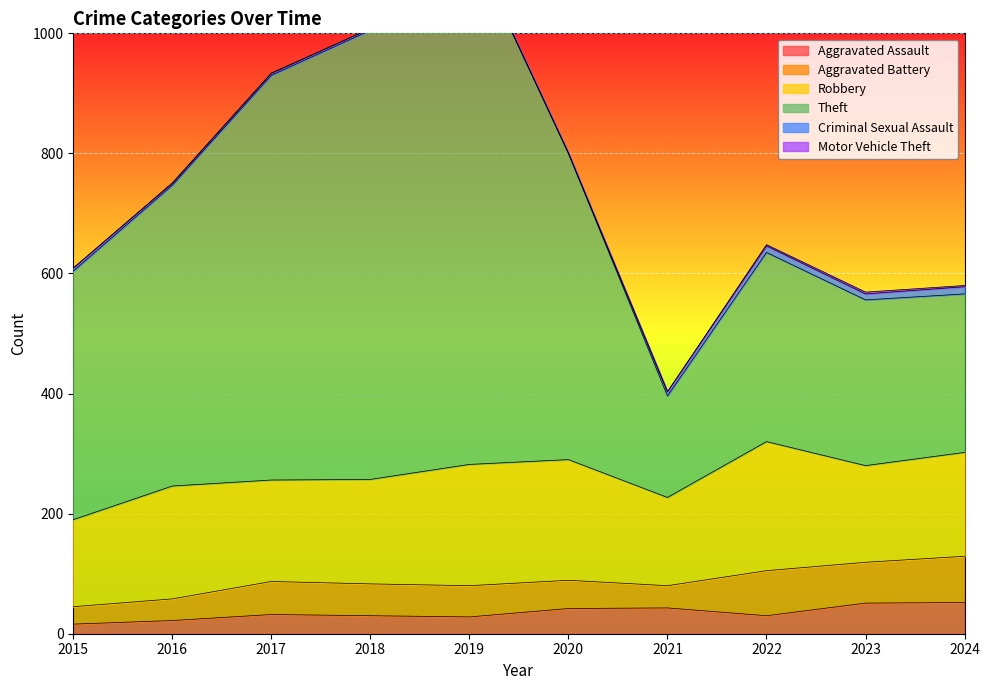

Reading left to right, transcribe all the data shown in this chart.

Aggravated Assault: 16	22	32	30	28	42	43	30	51	52
Aggravated Battery: 29	36	55	53	52	47	37	75	68	77
Robbery: 145	188	169	174	202	201	147	215	161	173
Theft: 414	501	674	748	871	510	169	315	276	264
Criminal Sexual Assault: 5	3	3	3	2	0	7	11	10	12
Motor Vehicle Theft: 0	1	1	0	0	1	0	2	3	2